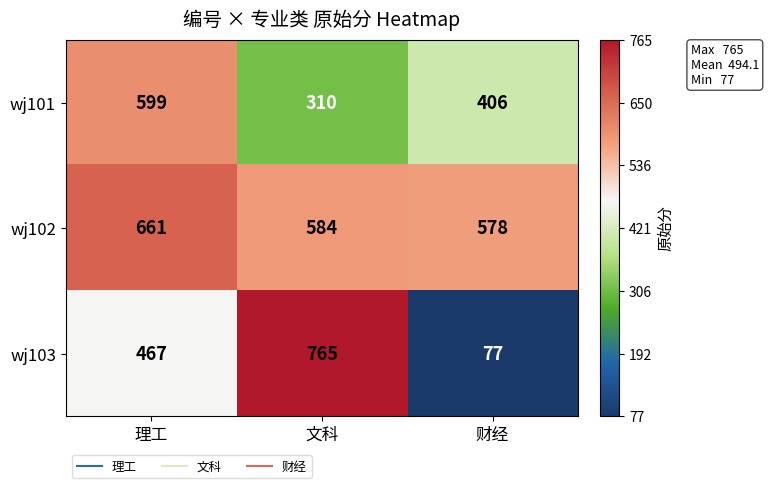

Reading left to right, transcribe all the data shown in this chart.

wj101: 理工=599	文科=310	财经=406
wj102: 理工=661	文科=584	财经=578
wj103: 理工=467	文科=765	财经=77